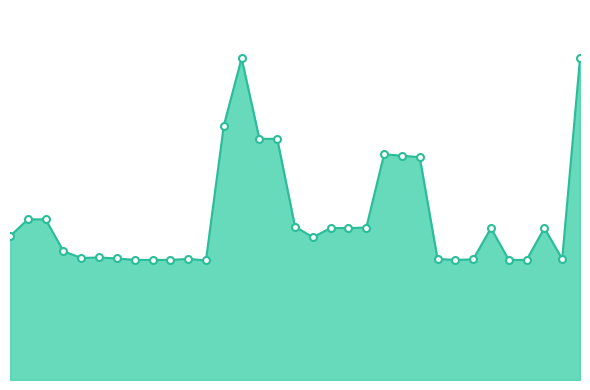

What is the value of the 5th point from the left?

253